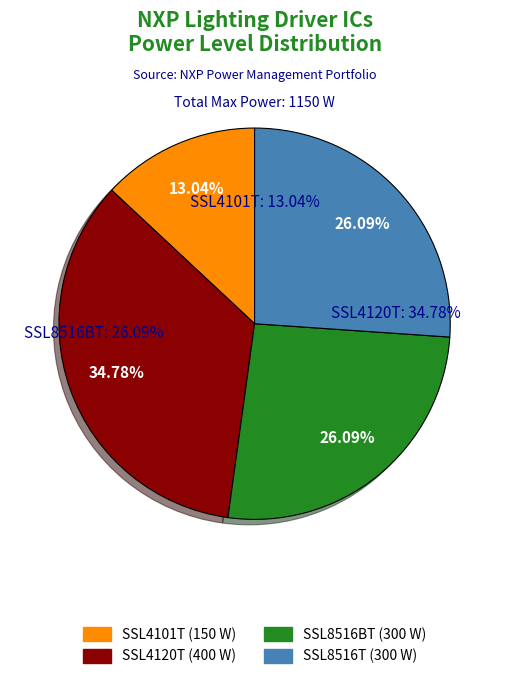

The SSL4101T slice represents 18% of the pie. True or false?

False